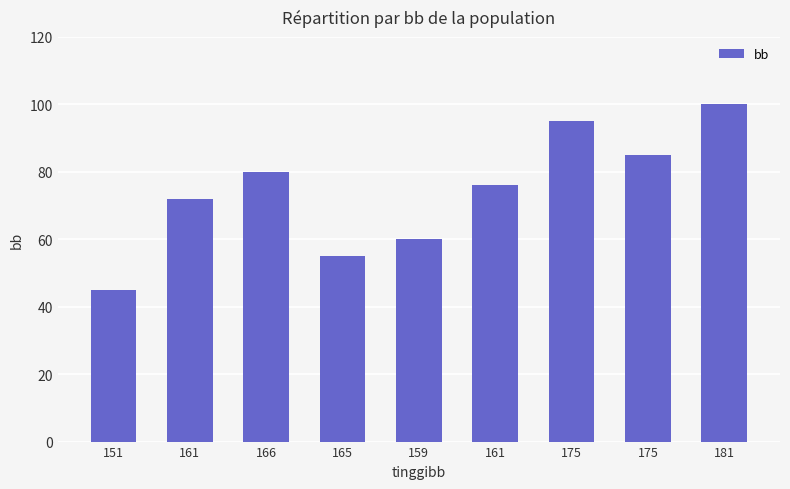

Does the chart contain any negative values?

No